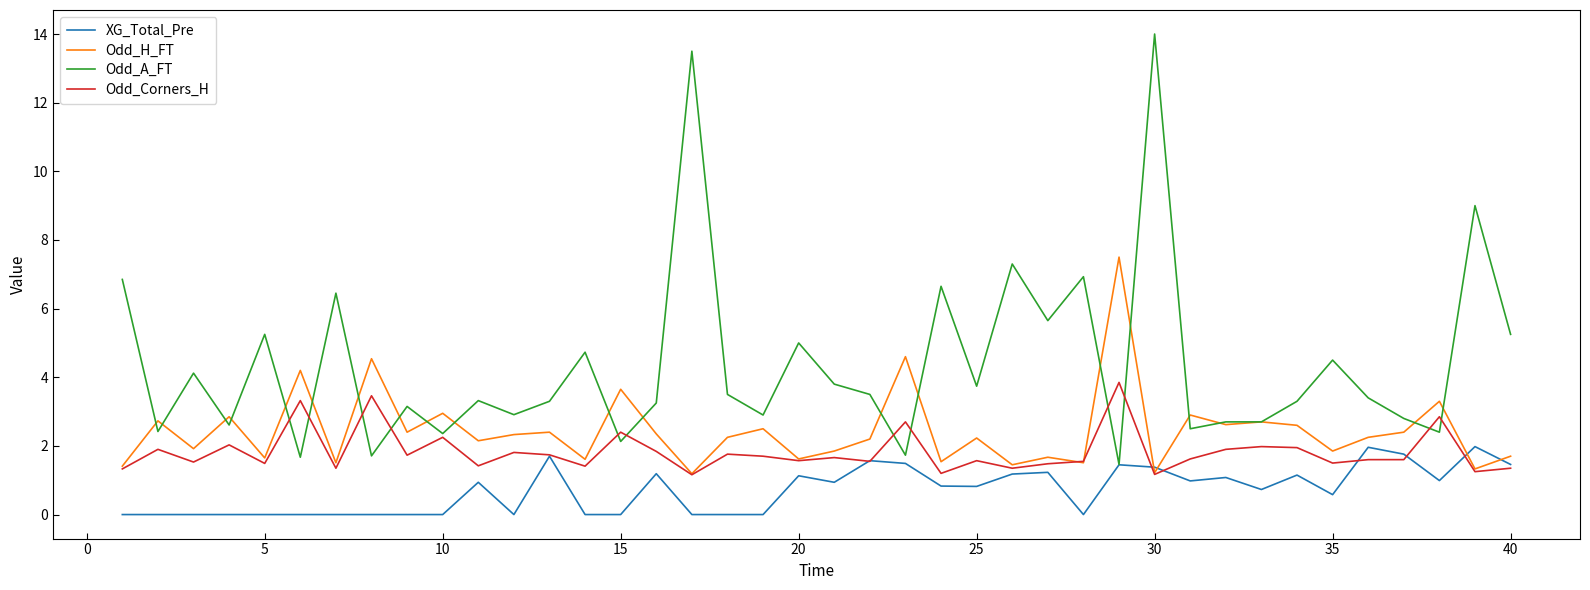

True or false: Odd_H_FT and XG_Total_Pre intersect in this chart.

True